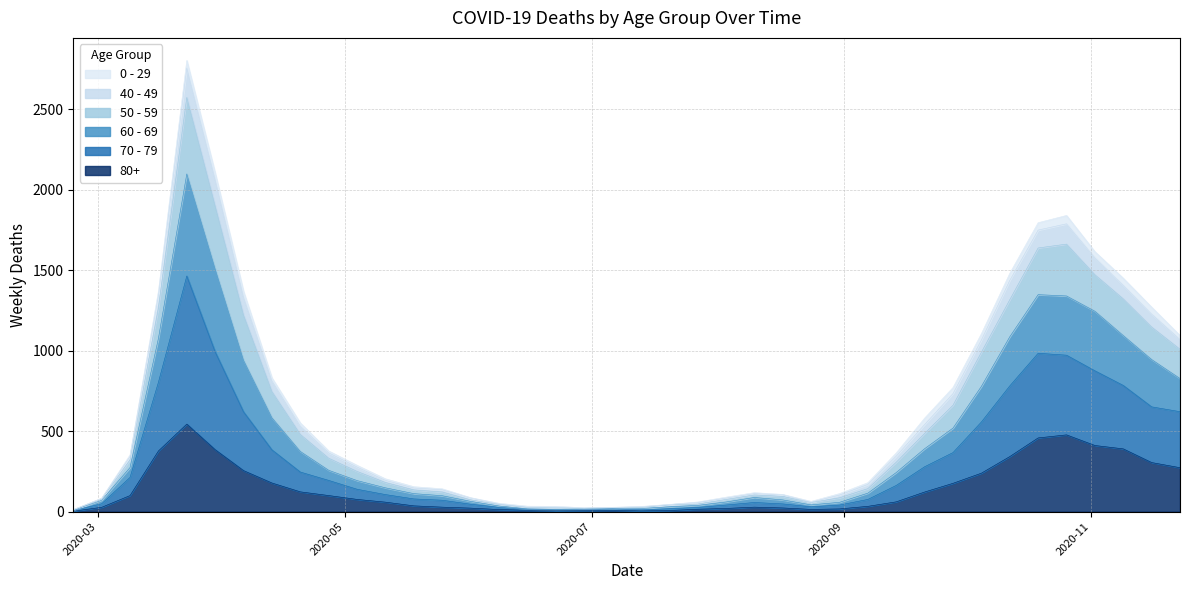

True or false: 60 - 69 and 70 - 79 intersect in this chart.

False